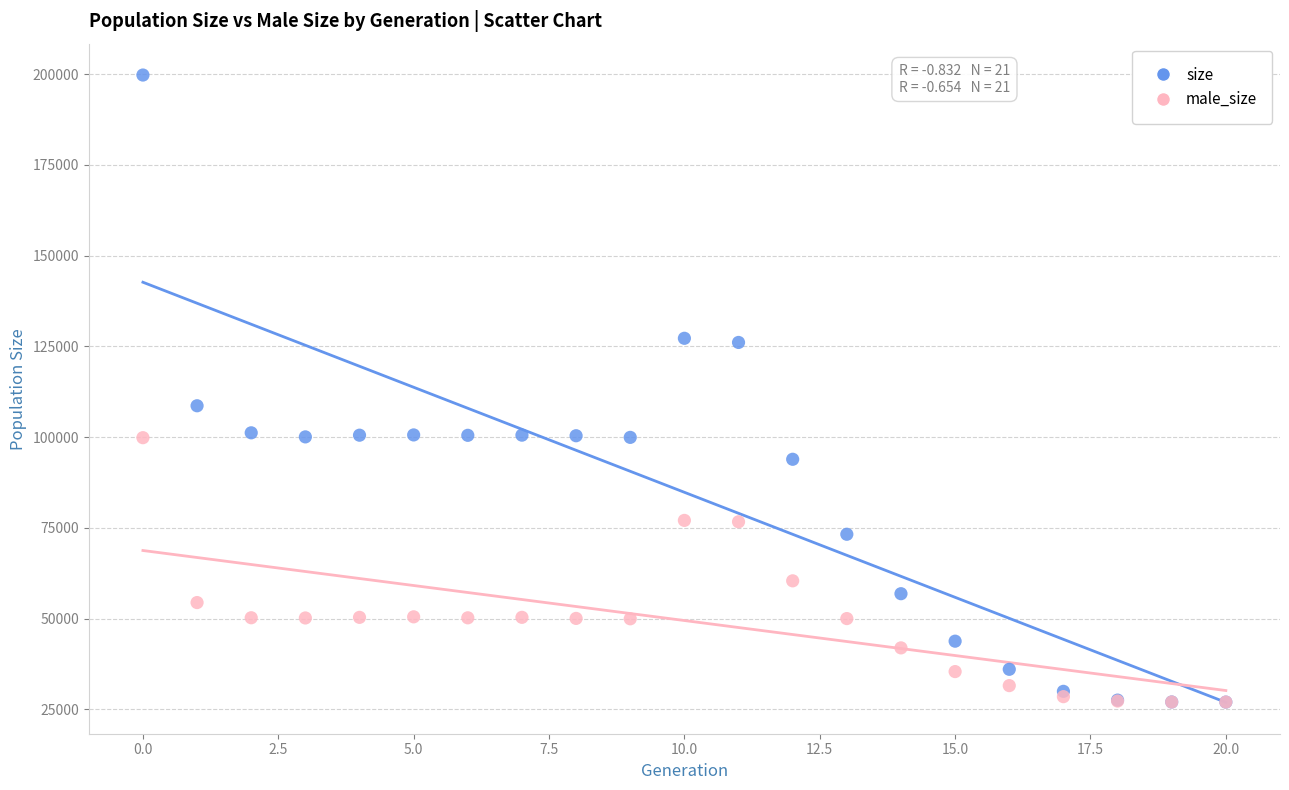

In the male_size series, what Y value is closest to 63422?

60406